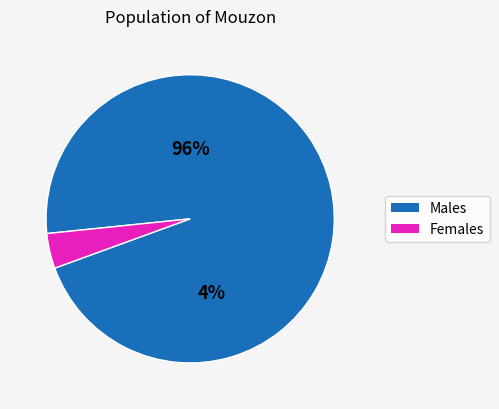

Combined, do 6 and 2 account for over 50%?

No